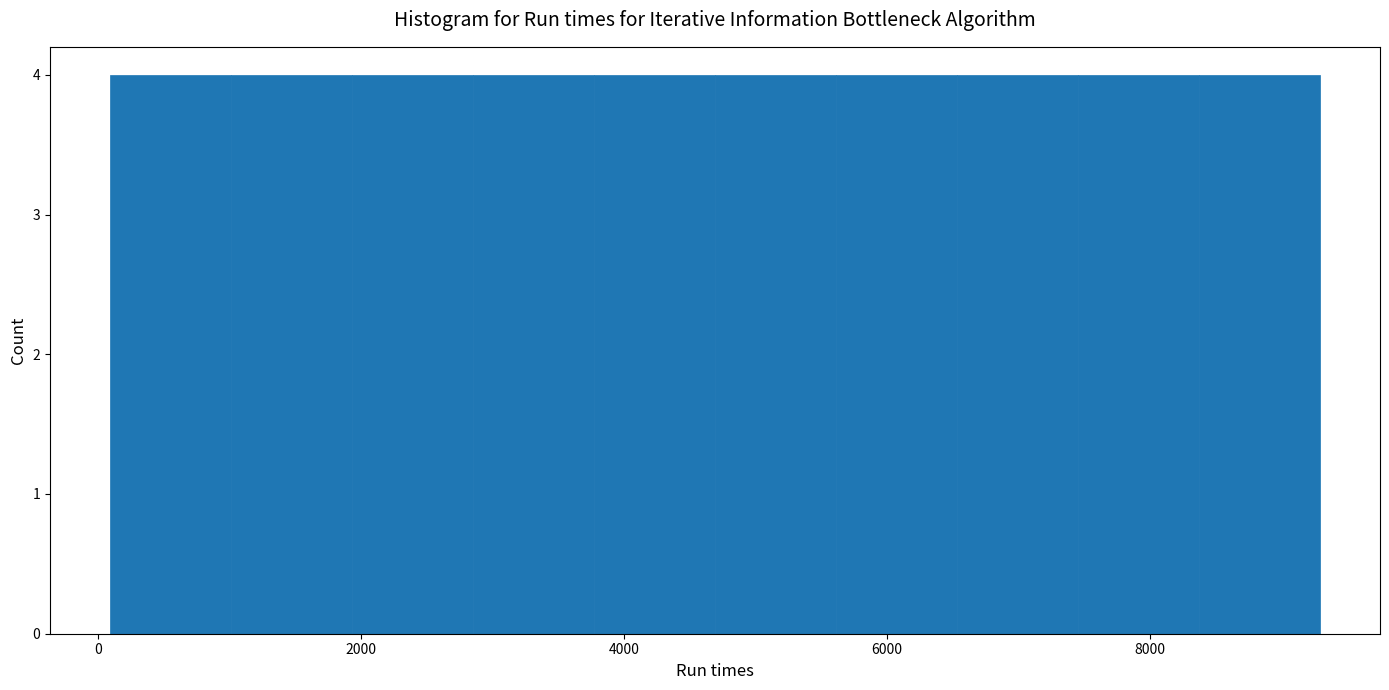

Reading left to right, list every bar in this chart as the range it spans on the x-axis followed by its height. Neither the bar edges nor the heights are printed on the chart, so give them approximately, as read against the axes.

0 to 1000: 4
1000 to 2000: 4
2000 to 2800: 4
2800 to 3800: 4
3800 to 4600: 4
4600 to 5600: 4
5600 to 6600: 4
6600 to 7400: 4
7400 to 8400: 4
8400 to 9200: 4